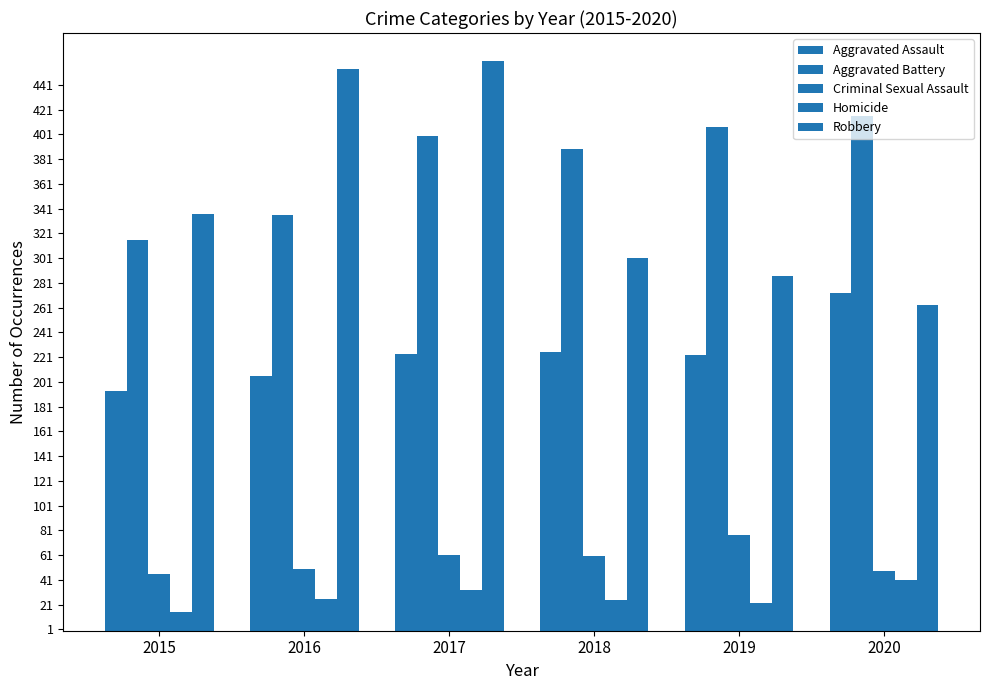

Which has a higher value, 2019 or 2017?

2017